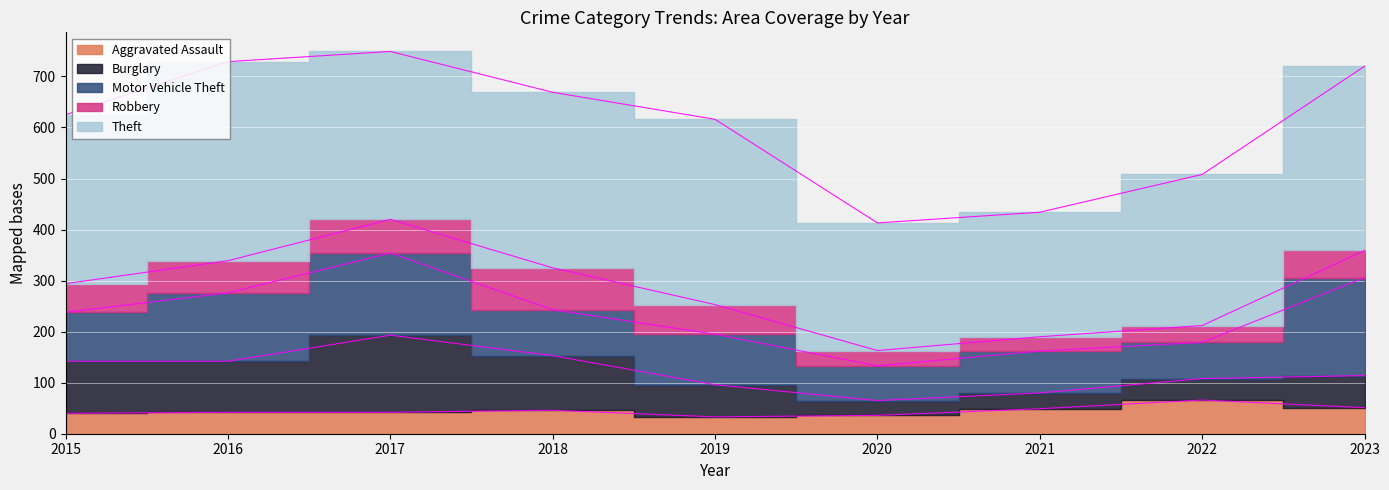

Reading left to right, extract all data points from this chart.

Aggravated Assault: 40	42	42	46	33	36	49	66	51
Burglary: 102	100	151	107	63	29	31	42	63
Motor Vehicle Theft: 96	134	161	90	99	68	82	71	192
Robbery: 56	63	66	82	58	30	28	33	53
Theft: 331	390	329	344	363	250	244	296	361